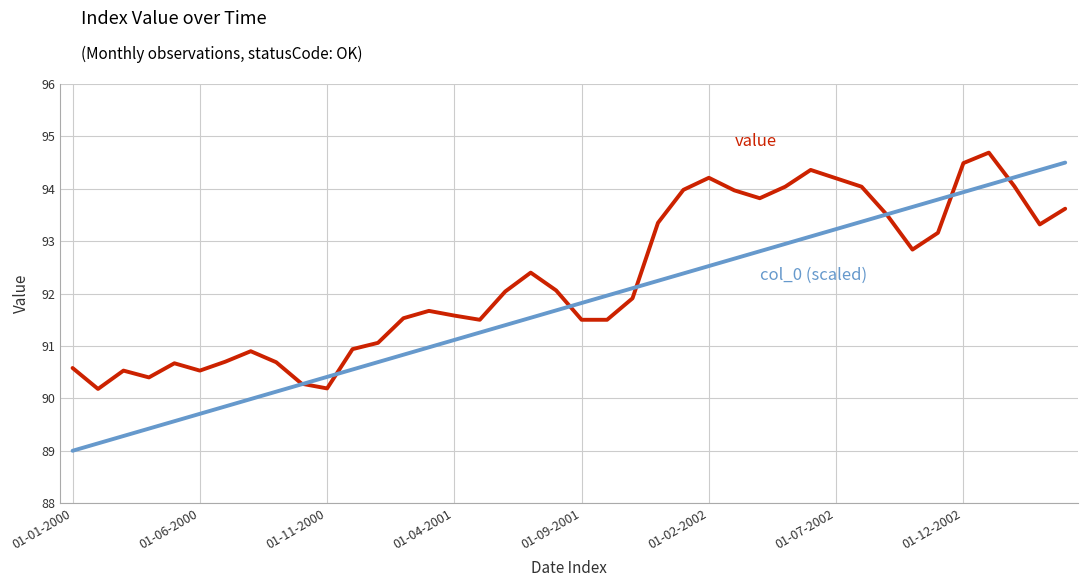

How many series are shown in this chart?

2